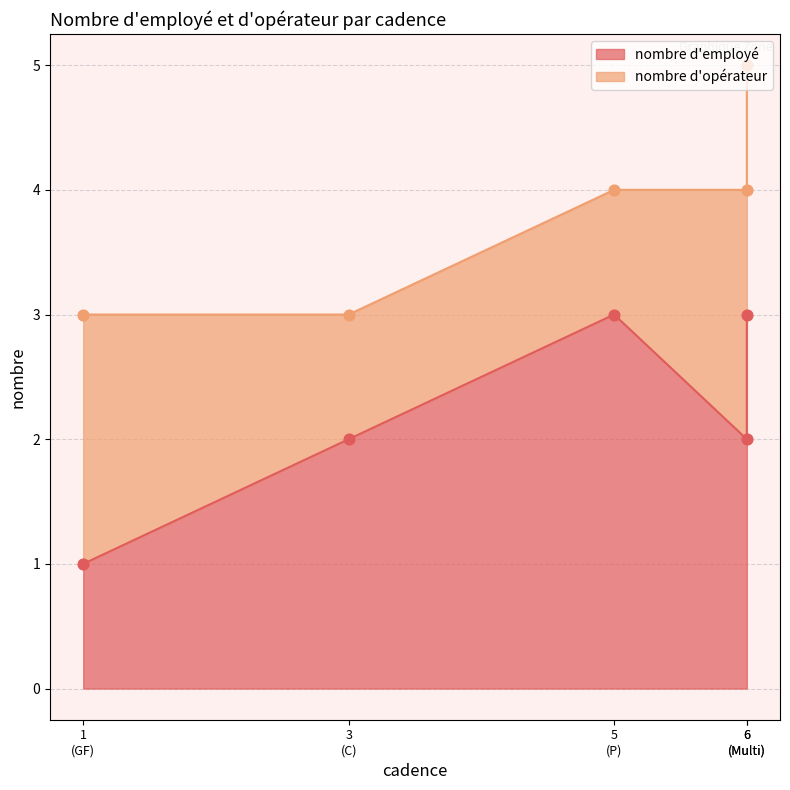

At how many categories does at least one series exceed 1?

5